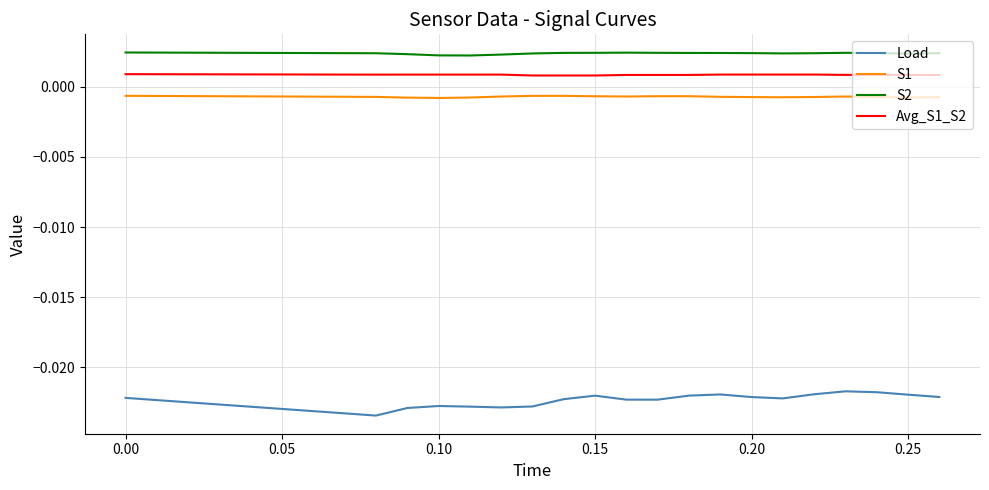

Does the chart display data point markers on the line(s)?

No